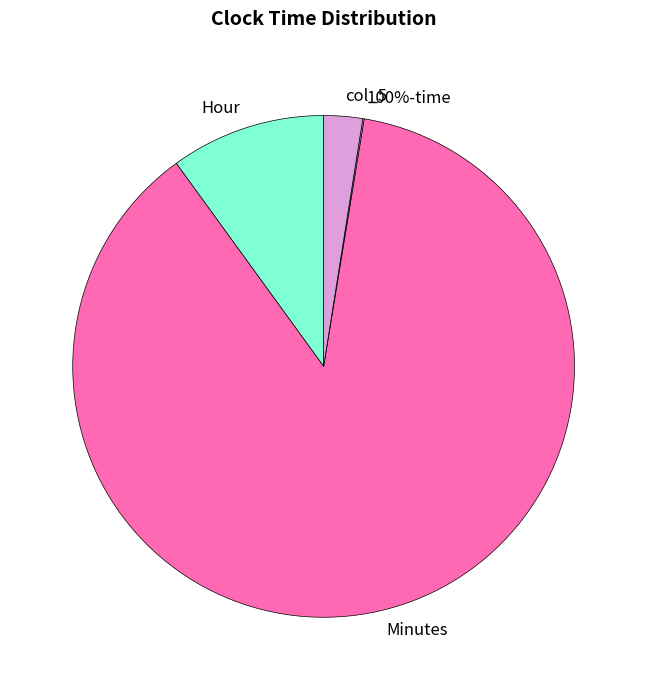

The Hour slice represents 10% of the pie. True or false?

True